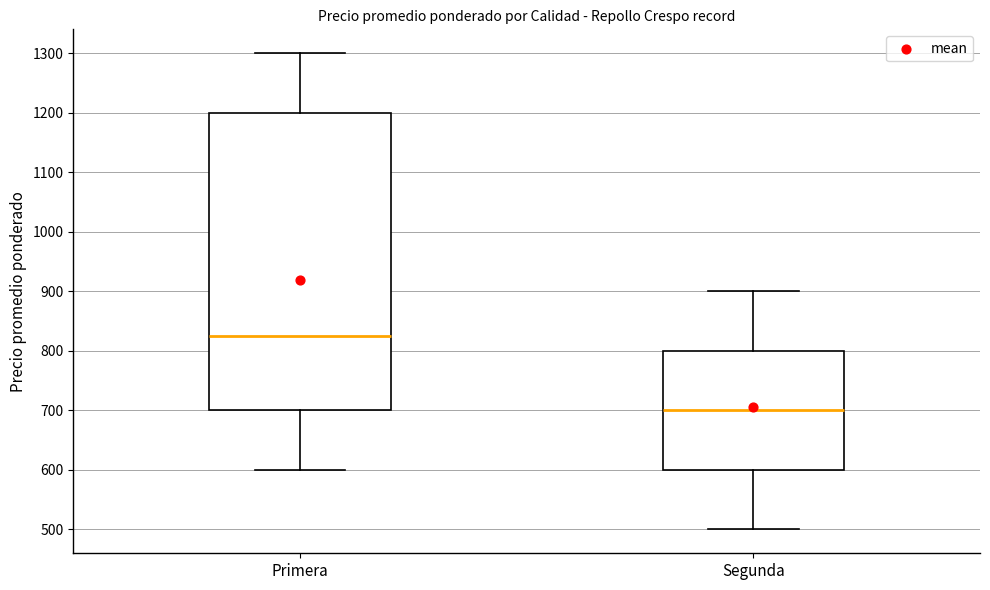

Which box's median line is the lowest?

Segunda